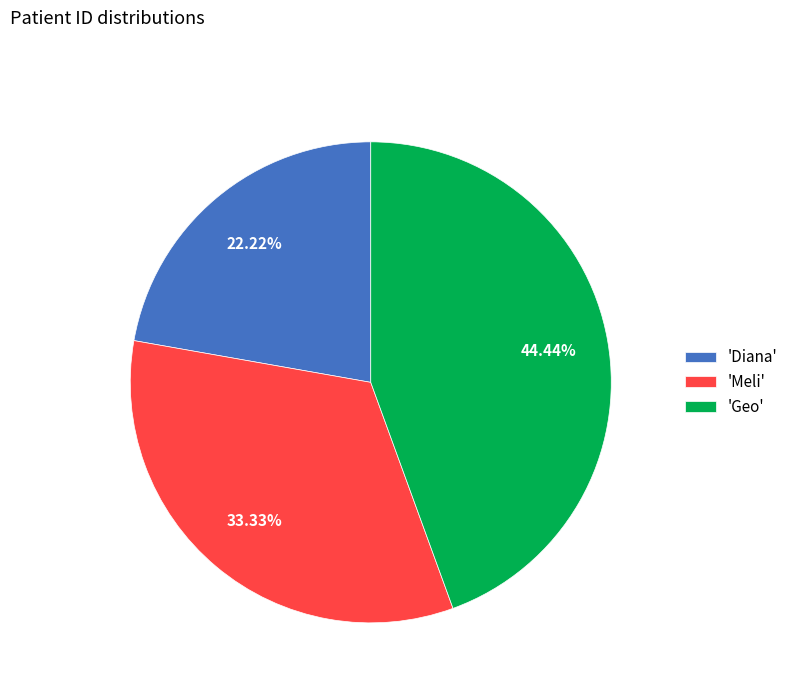

Is there any slice that represents more than half of the pie?

No